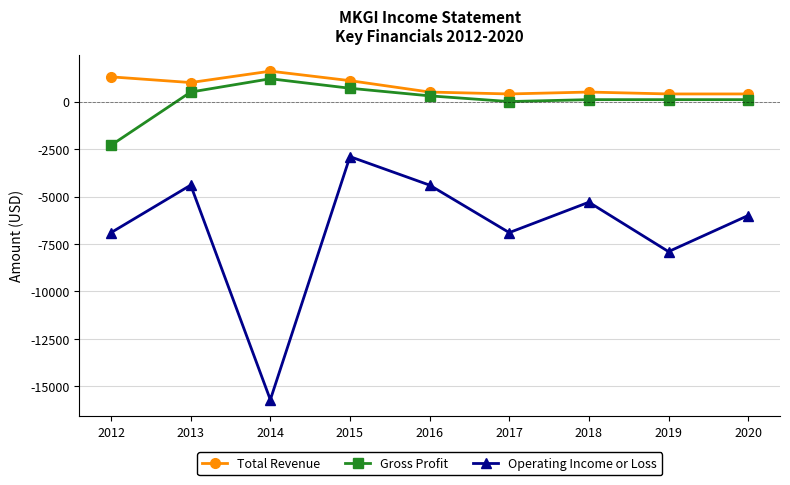

Reading right to left, what are all the values shown in this chart?

Total Revenue: 2020=400	2019=400	2018=500	2017=400	2016=500	2015=1100	2014=1600	2013=1000	2012=1300
Gross Profit: 2020=100	2019=100	2018=100	2017=0	2016=300	2015=700	2014=1200	2013=500	2012=-2300
Operating Income or Loss: 2020=-6000	2019=-7900	2018=-5300	2017=-6900	2016=-4400	2015=-2900	2014=-15700	2013=-4400	2012=-6900